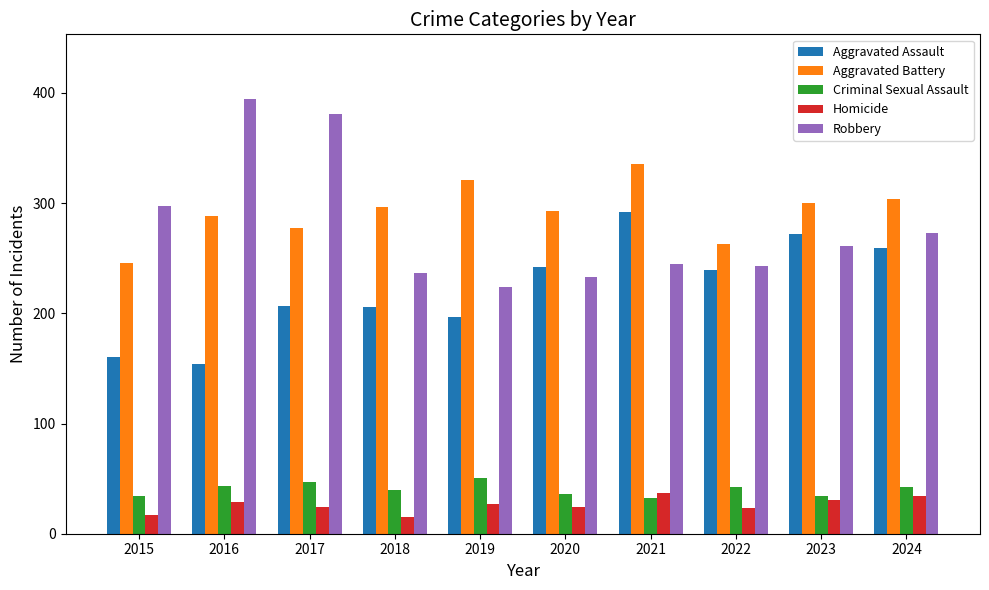

What is the spread (max minus min) of values at 2016?

365